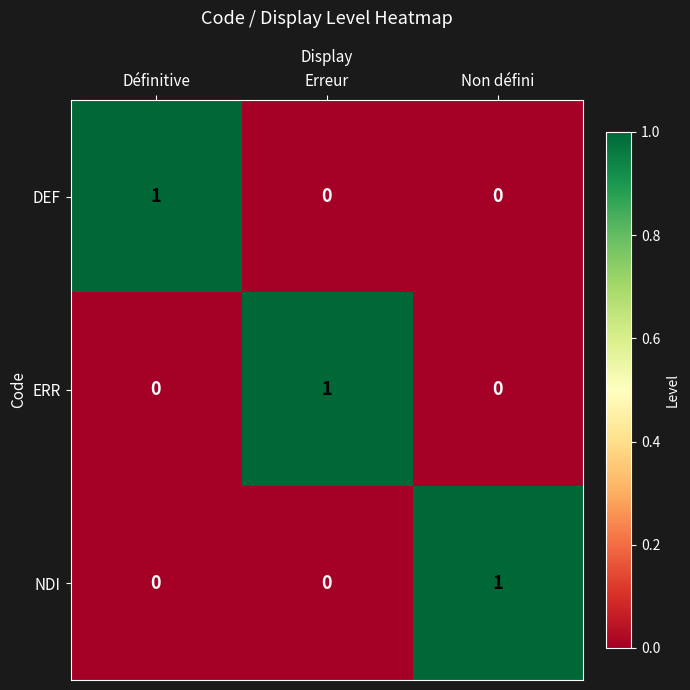

Reading left to right, transcribe all the data shown in this chart.

DEF: Définitive=1	Erreur=0	Non défini=0
ERR: Définitive=0	Erreur=1	Non défini=0
NDI: Définitive=0	Erreur=0	Non défini=1